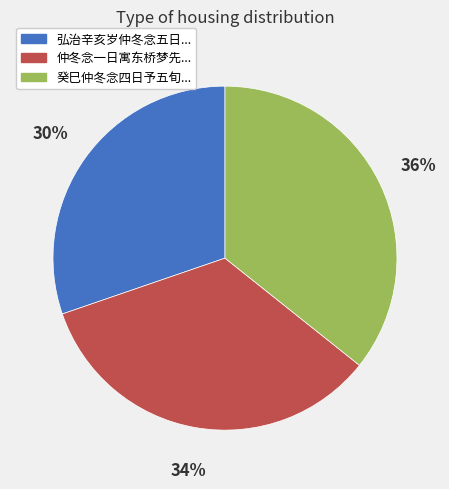

Is there a majority slice in this chart?

No